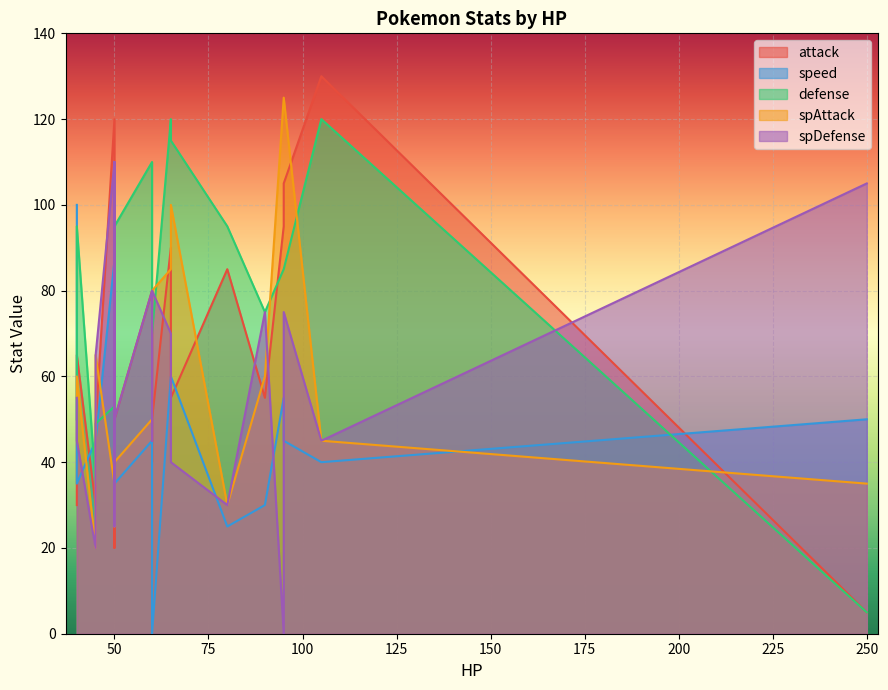

How many data points in attack are less than 65?

10